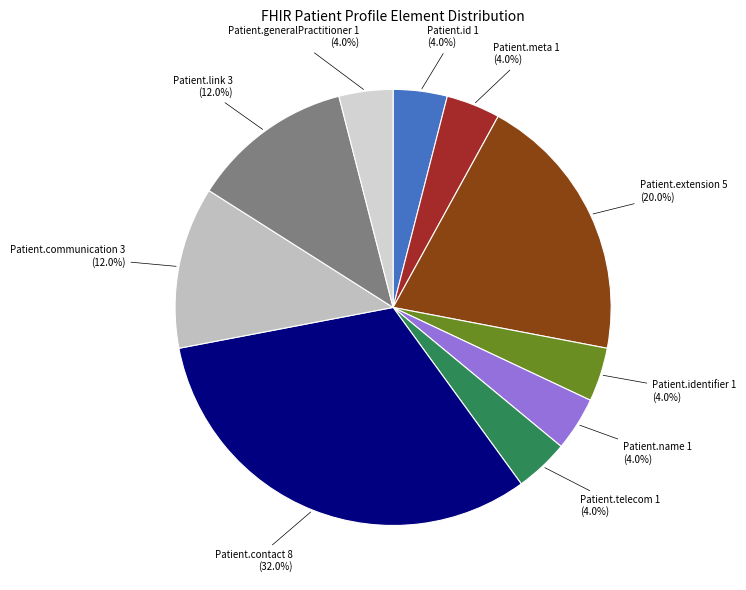

Is Patient.meta the majority of the pie?

No